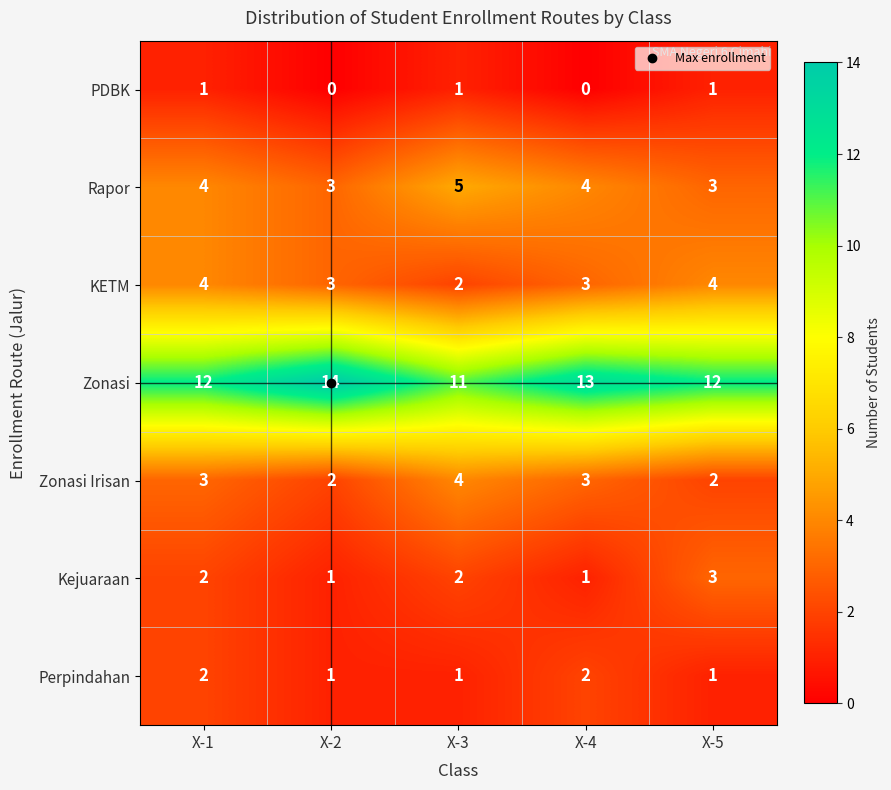

At which category is the sum across all series the highest?

X-1